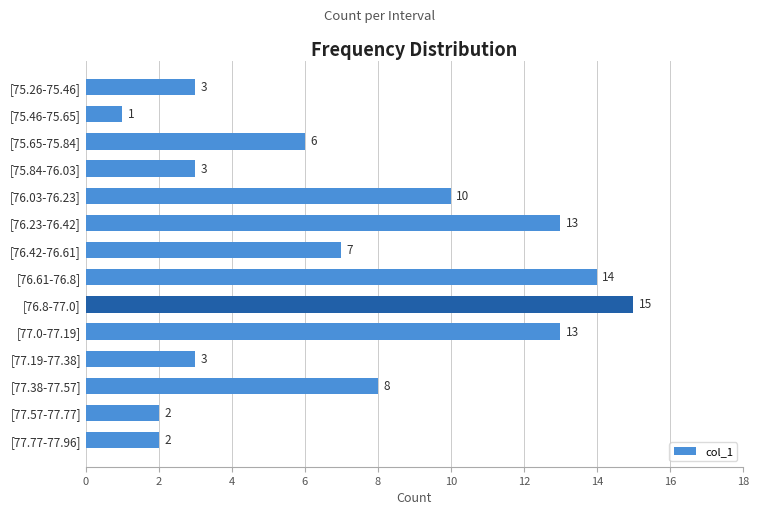

The chart shows a value of 2 at [75.46-75.65]. True or false?

False